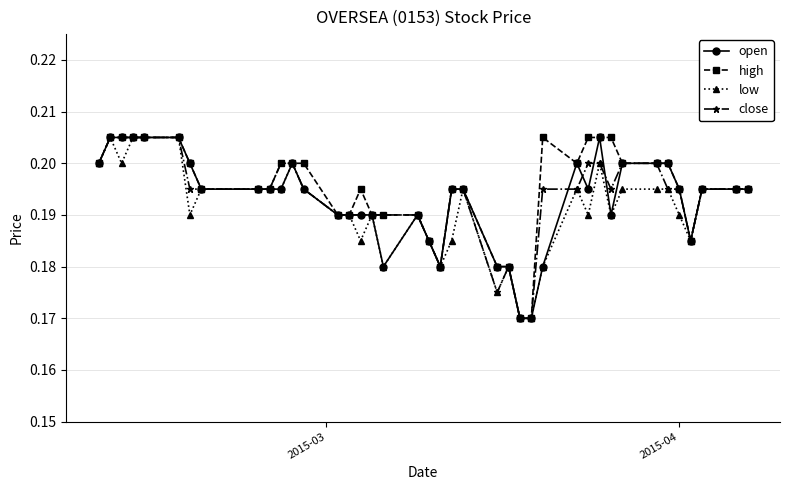

Count the low values in the range 0 to 1.

40